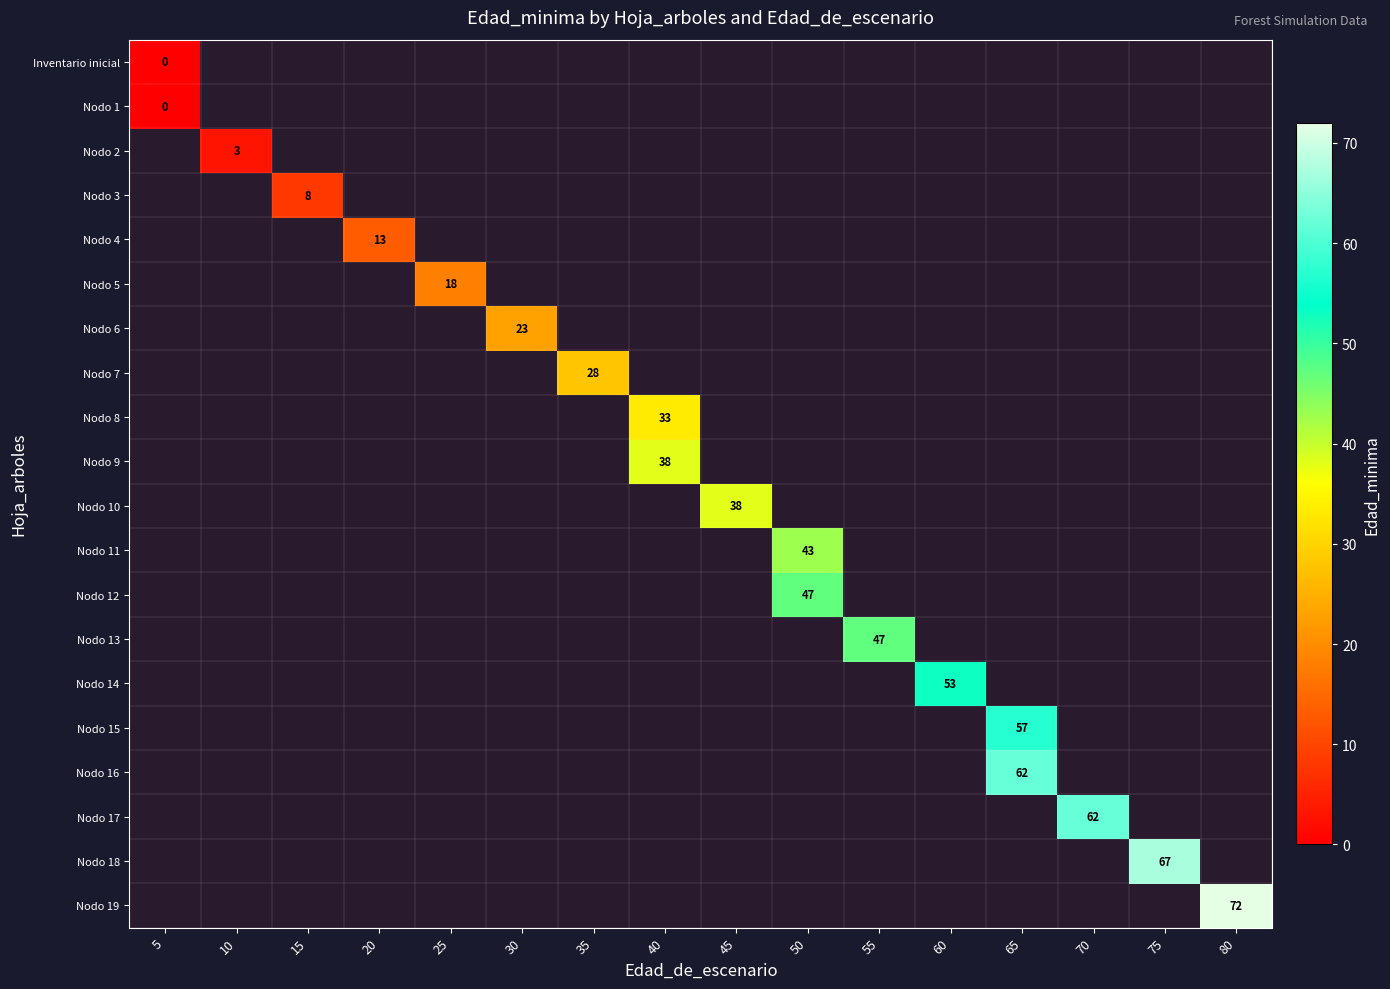

The Nodo 9 series shows 55 at 40. True or false?

False